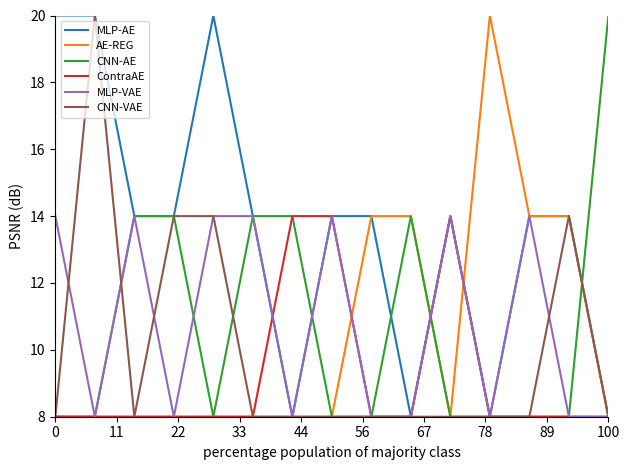

Which series has the largest total across all categories?

MLP-AE